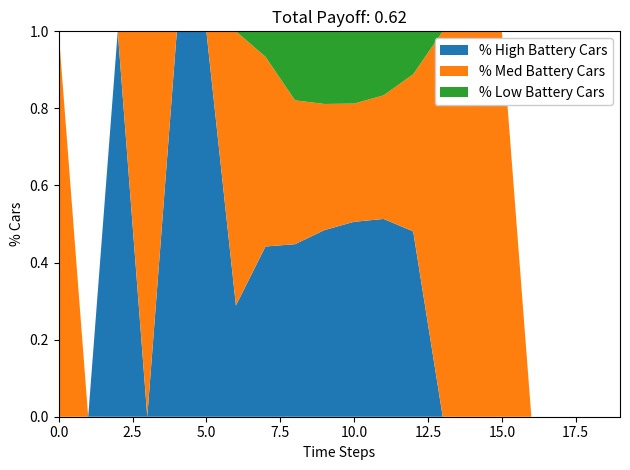

Is it true that % High Battery Cars equals 0.8 at 10.0?

False